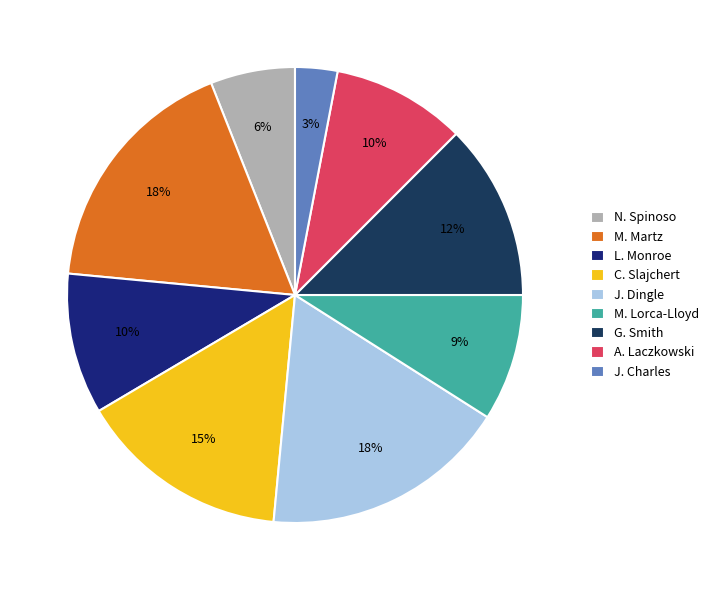

Which slice is the smallest?

J. Charles